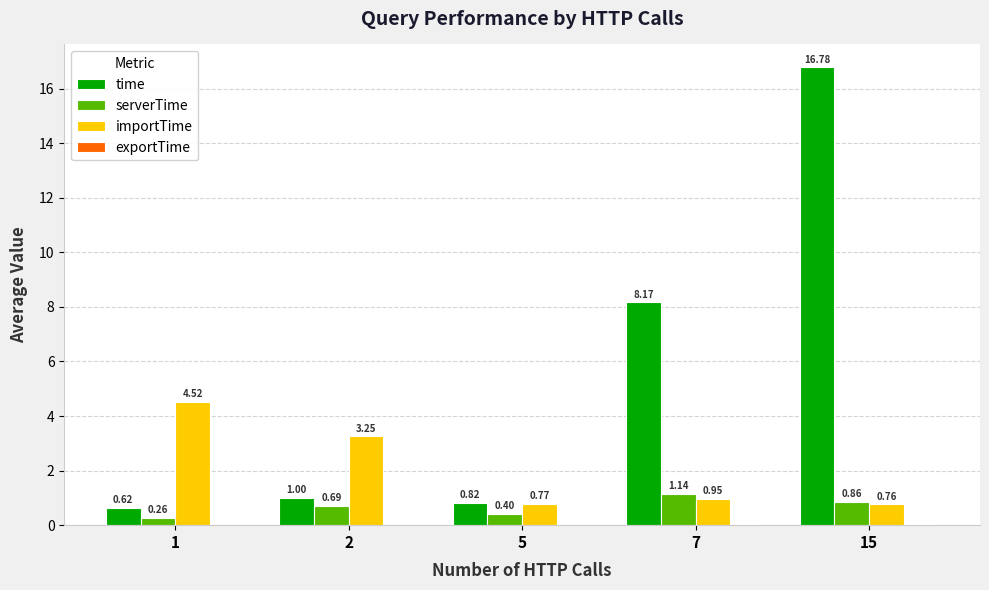

Between 7 and 15, which series saw the biggest shift?

time